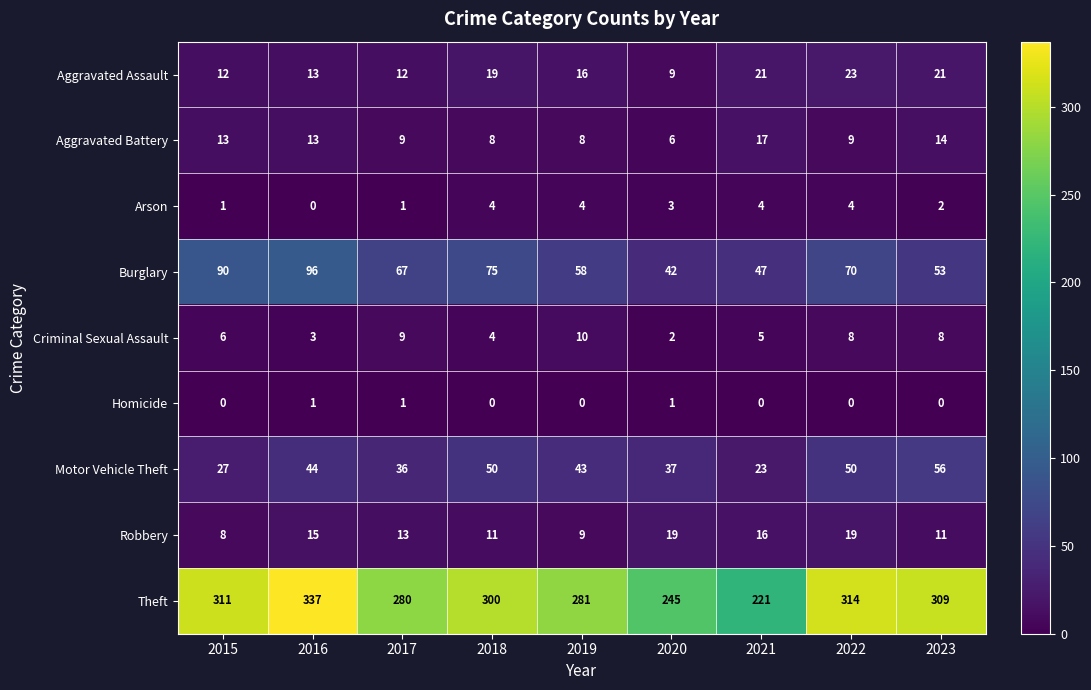

Which series has the largest total across all categories?

Theft